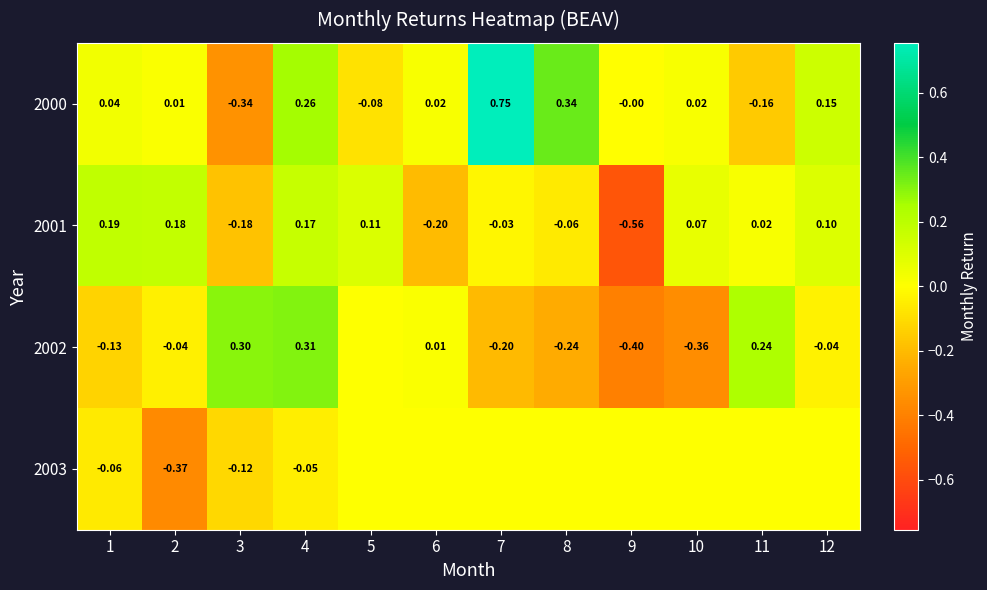

What is the average value of the 2000 series?

0.1